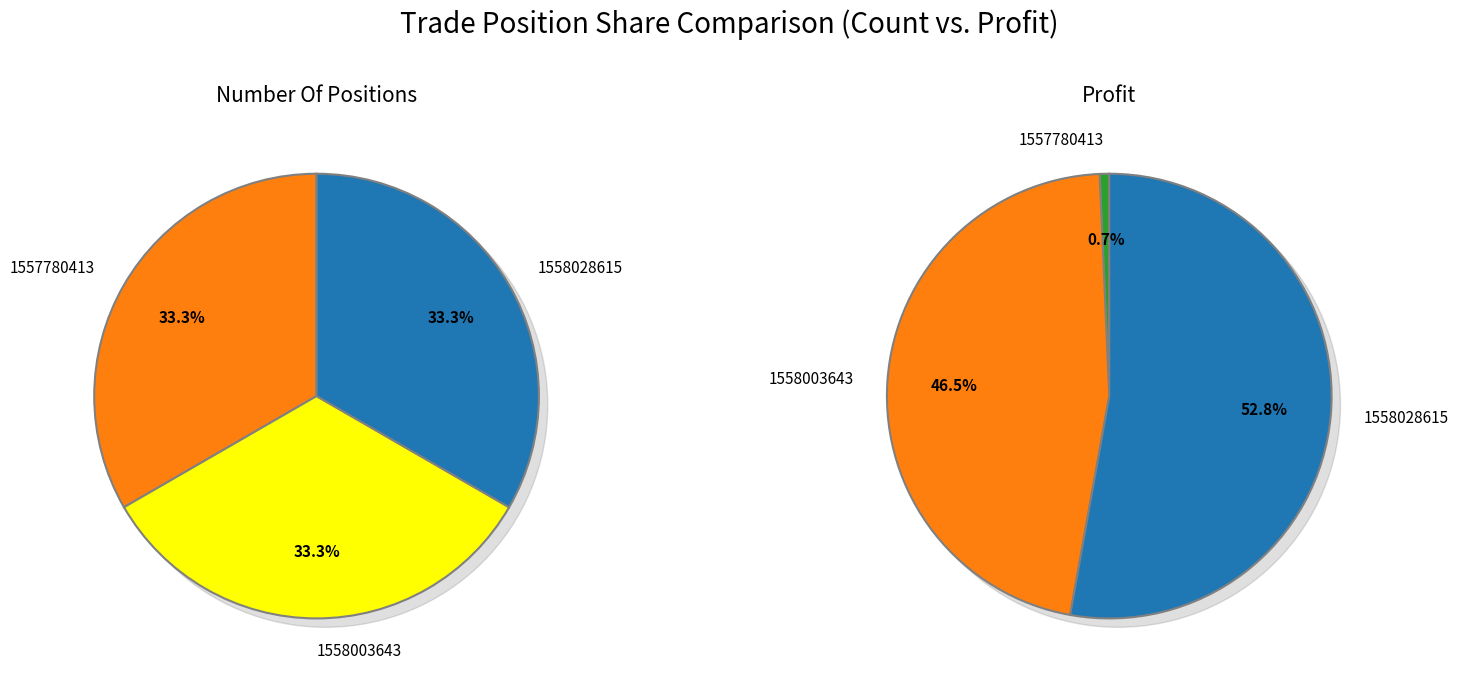

To the nearest percent, what percentage of the pie is 1557780413?

1%